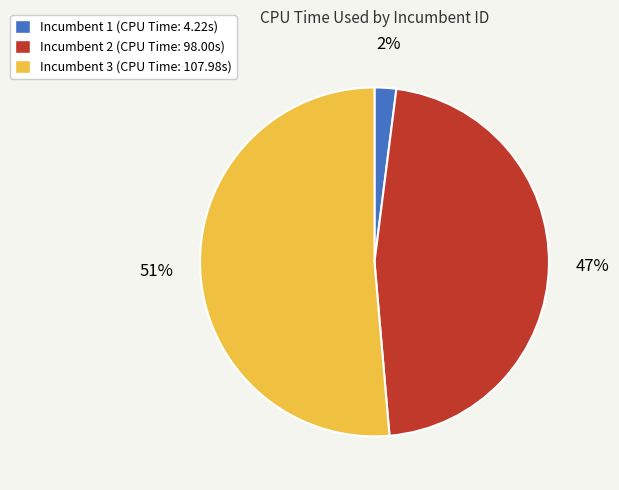

Rank the categories by value from highest to lowest.

Incumbent 3 (CPU Time: 107.98s), Incumbent 2 (CPU Time: 98.00s), Incumbent 1 (CPU Time: 4.22s)